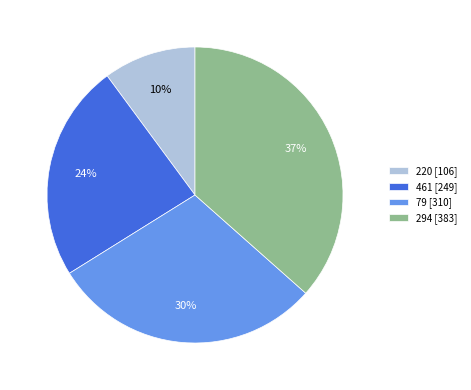

To the nearest percent, what is the difference between the 294 [383] and 79 [310] slice percentages?

7%